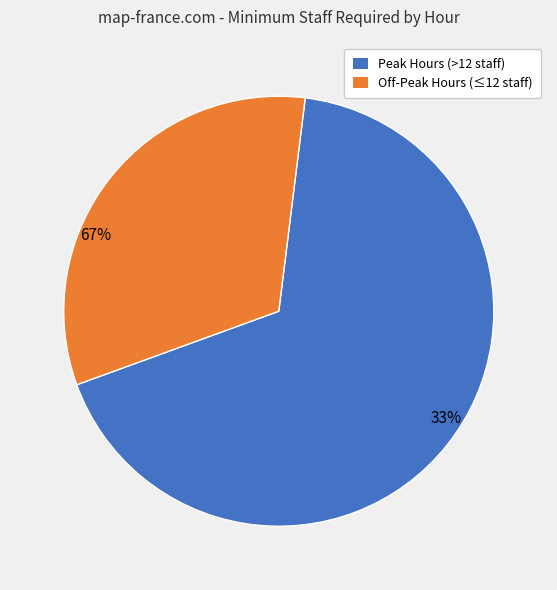

The 1-2: slice represents 2% of the pie. True or false?

False